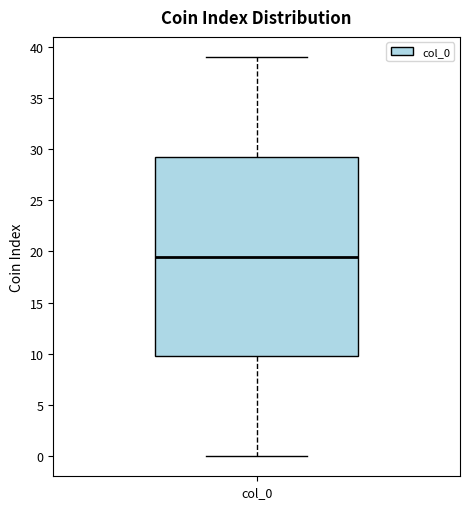

Transcribe this box plot: give where the median line is, the range the box spans, and where the two whiskers end, as read against the y-axis. The values are not printed on the chart, so give them approximately, as read against the axis.

median 19.5, box 10.0 to 29.5, whiskers 0.0 to 39.0